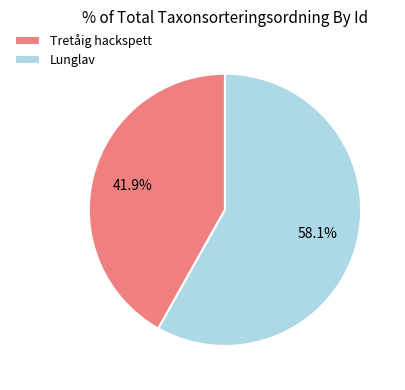

Which category has the biggest portion of the pie?

Lunglav